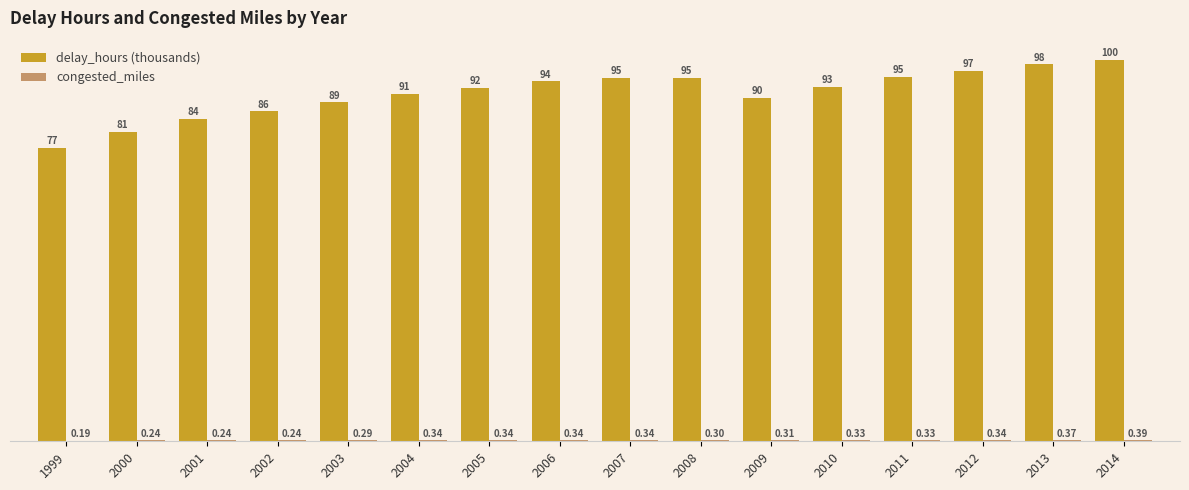

Which series has the largest total across all categories?

delay_hours (thousands)